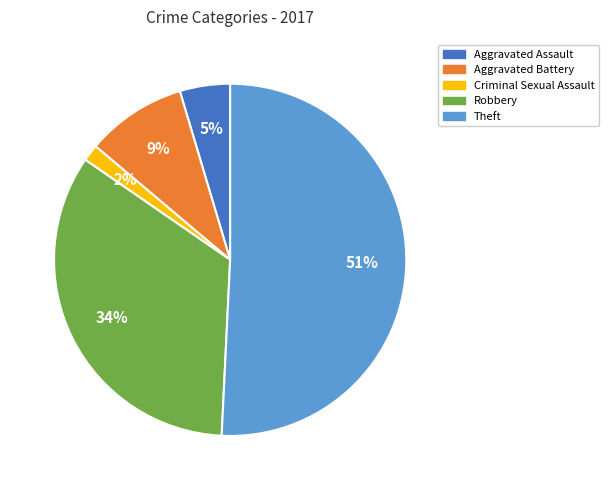

Does Theft account for over 50% of the chart?

Yes